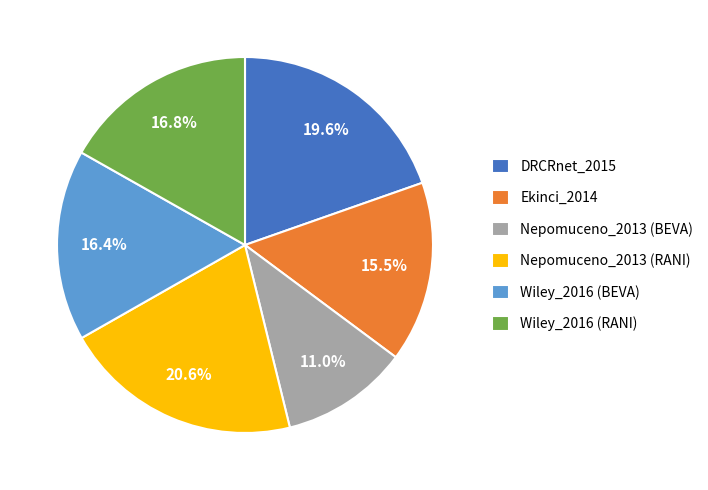

Does any single category account for the majority?

No